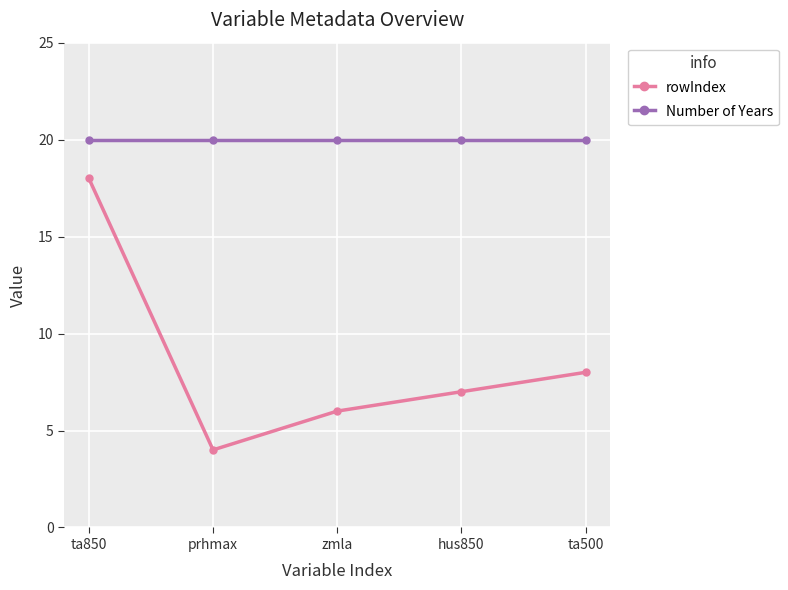

Is it true that rowIndex equals 6 at zmla?

True